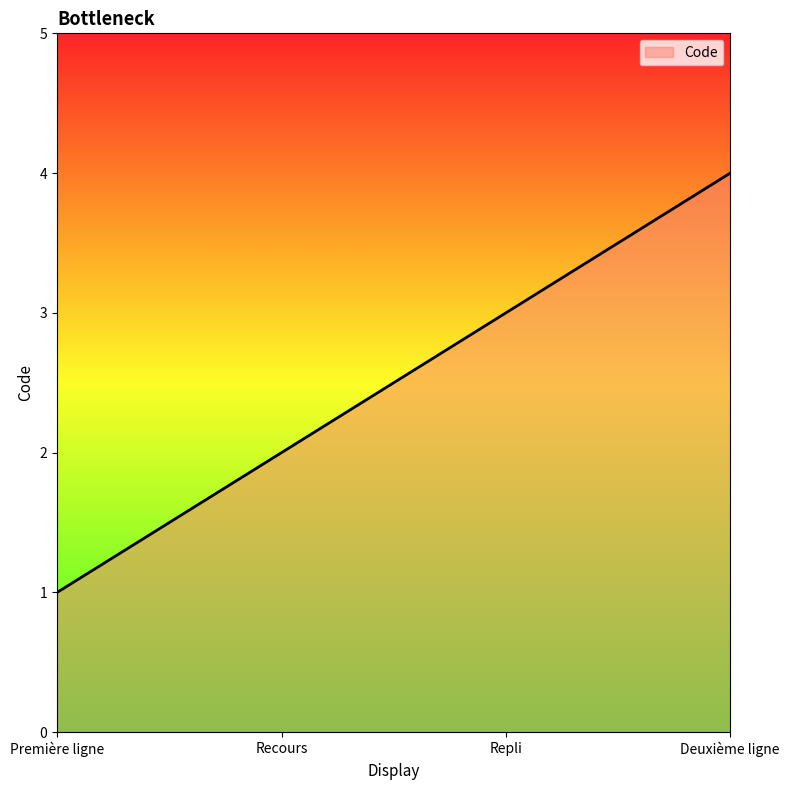

Does the chart display data point markers on the line(s)?

No